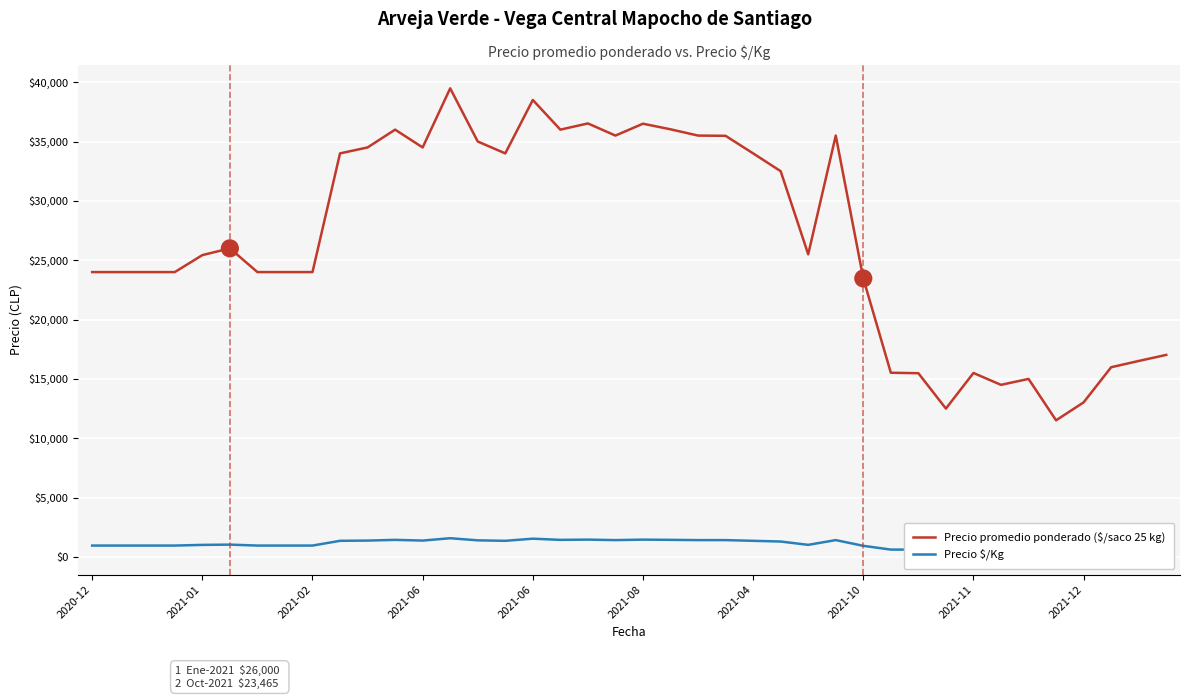

What is the label of the 30th point from the left?

29